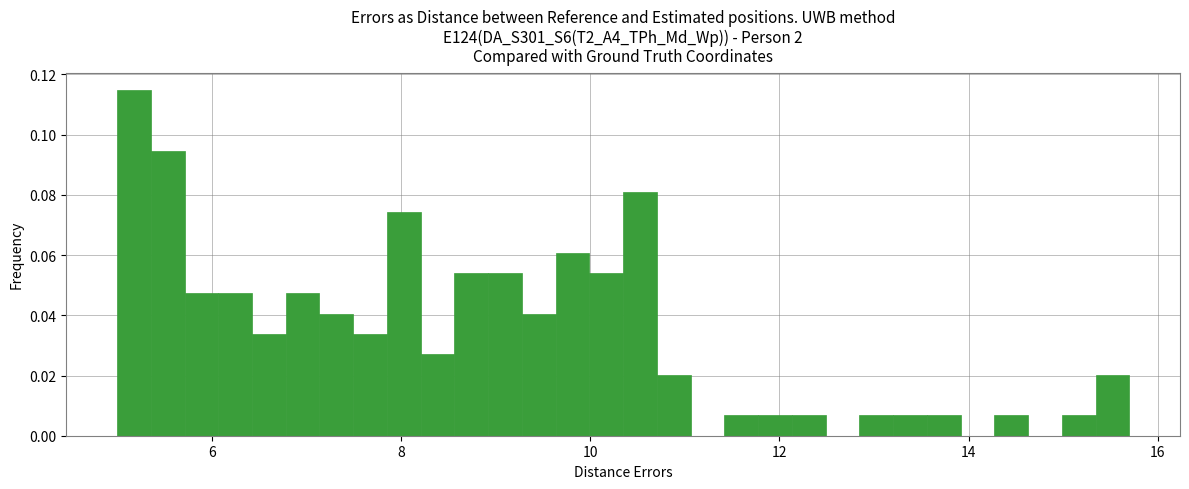

Read against the x-axis, roughly where is the centre of the tallest bar?

5.2